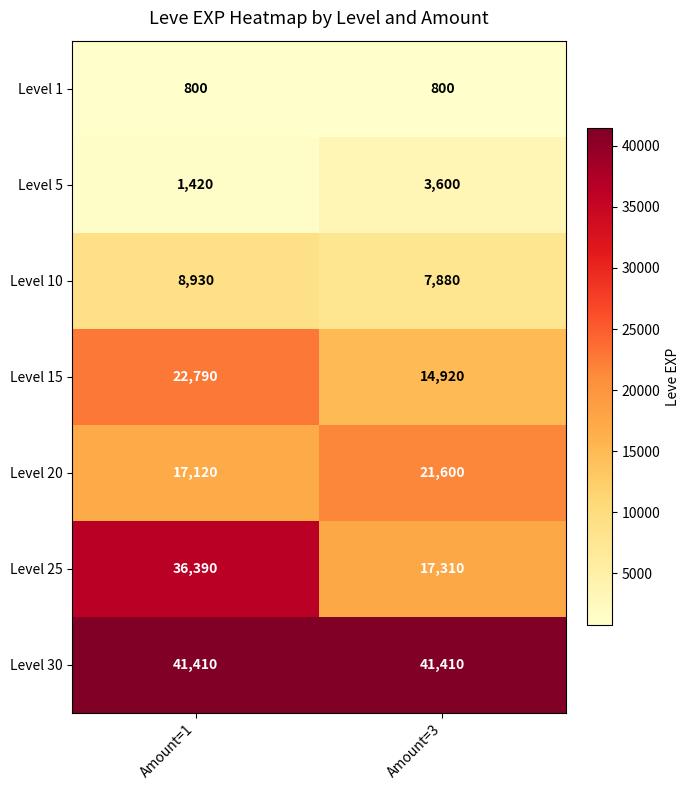

What is the average value of the Level 25 series?

26850